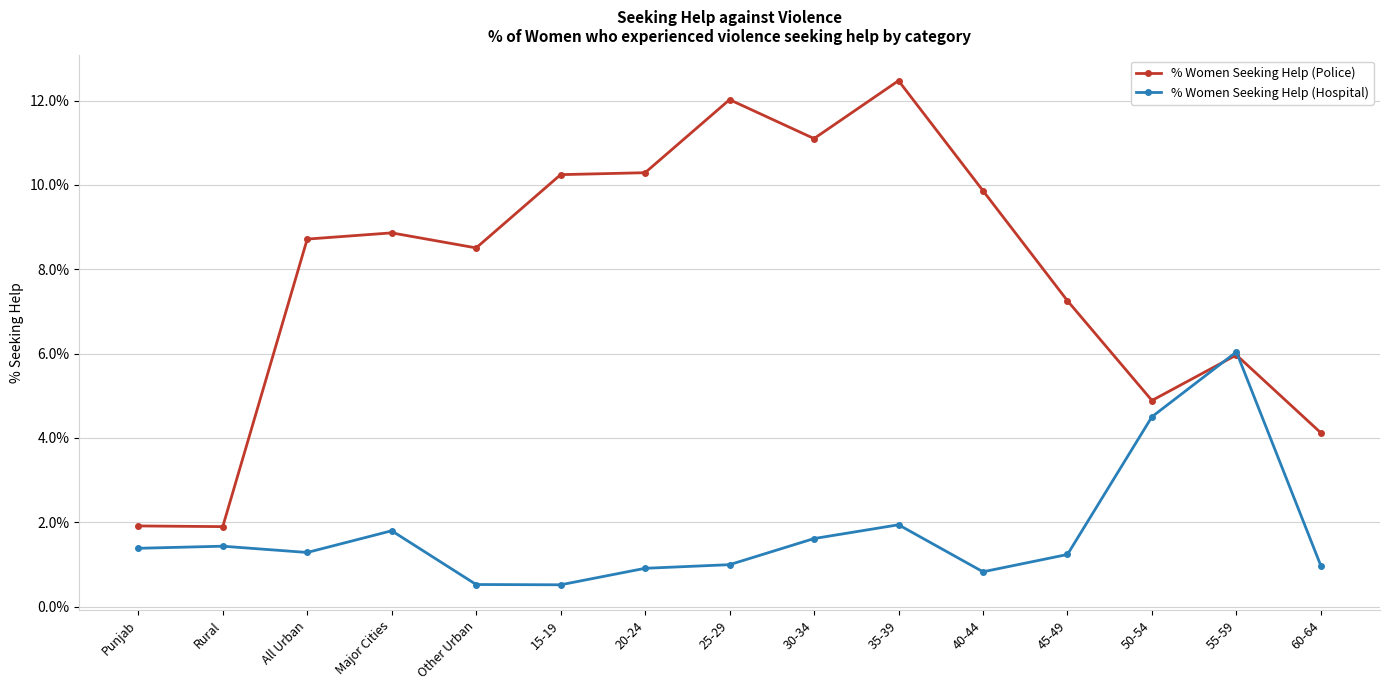

The % Women Seeking Help (Hospital) series shows 1.4 at Punjab. True or false?

True